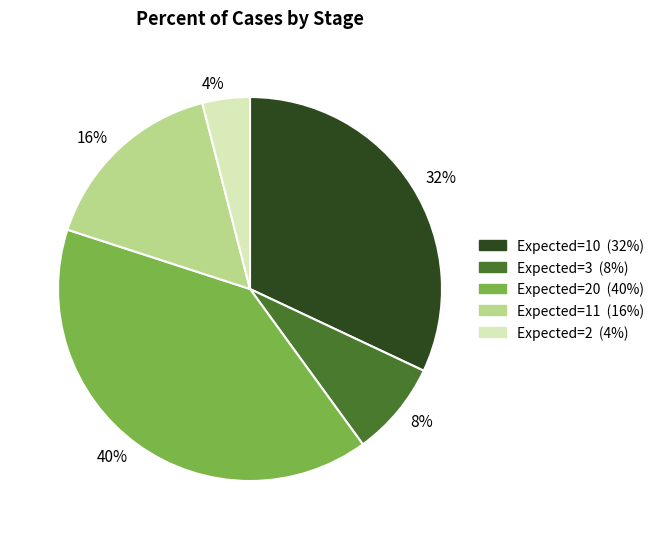

To the nearest percent, what is the average slice percentage?

20%